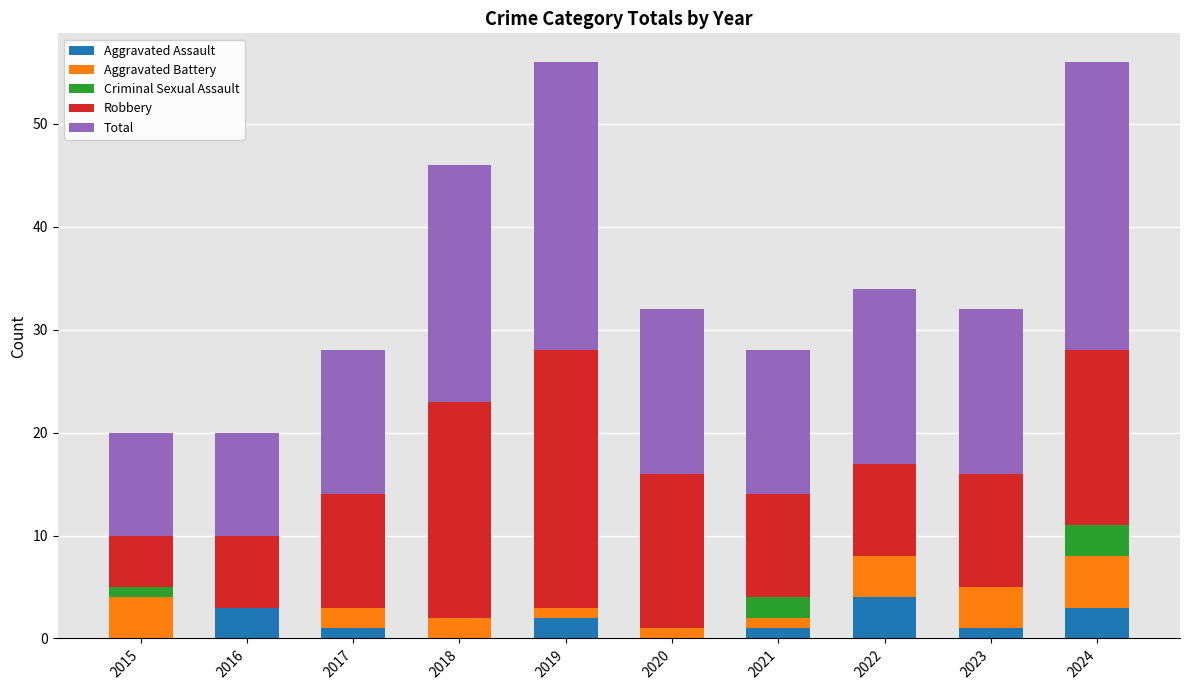

True or false: Aggravated Assault has a value of -2 at 2020.

False